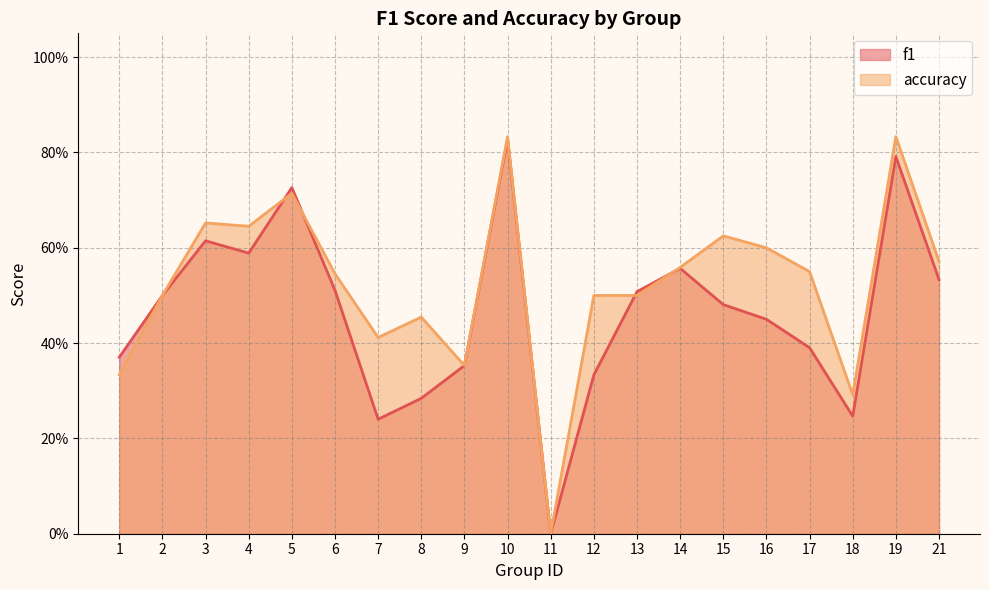

How many intersections are there between f1 and accuracy?

4